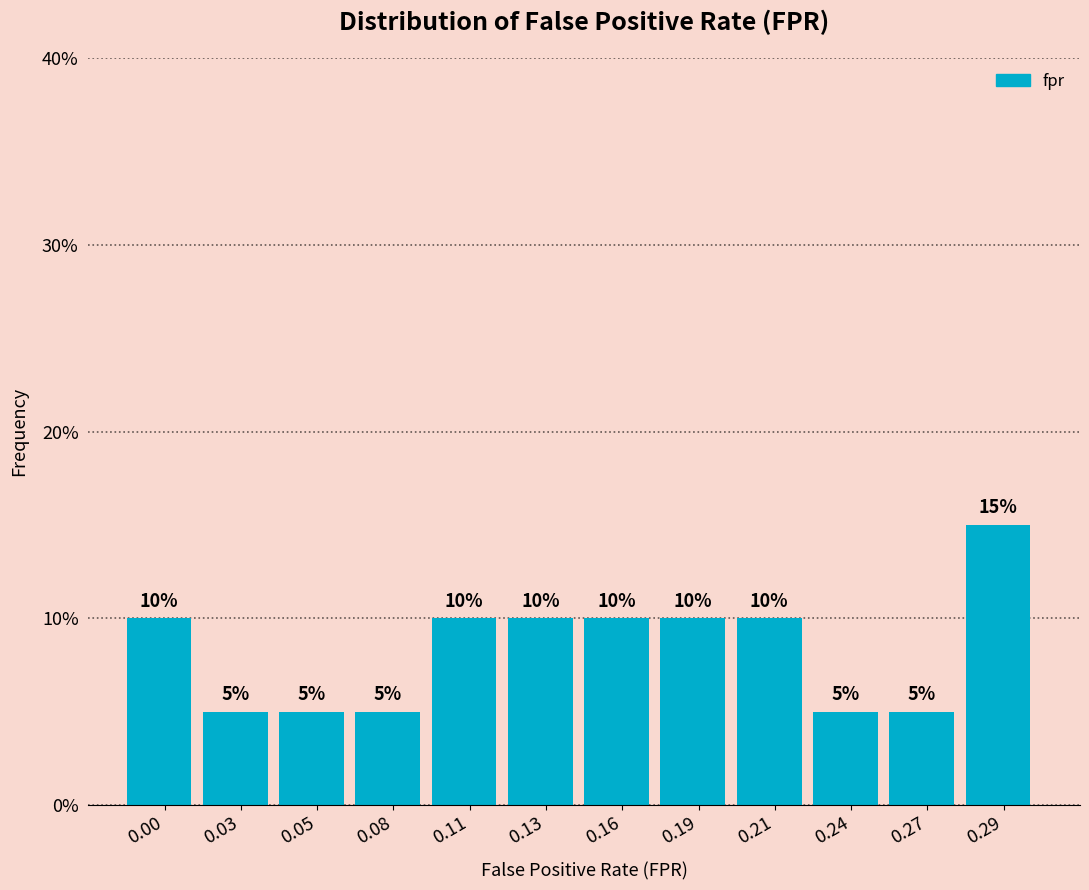

Reading right to left, what are all the values shown in this chart?

15	5	5	10	10	10	10	10	5	5	5	10